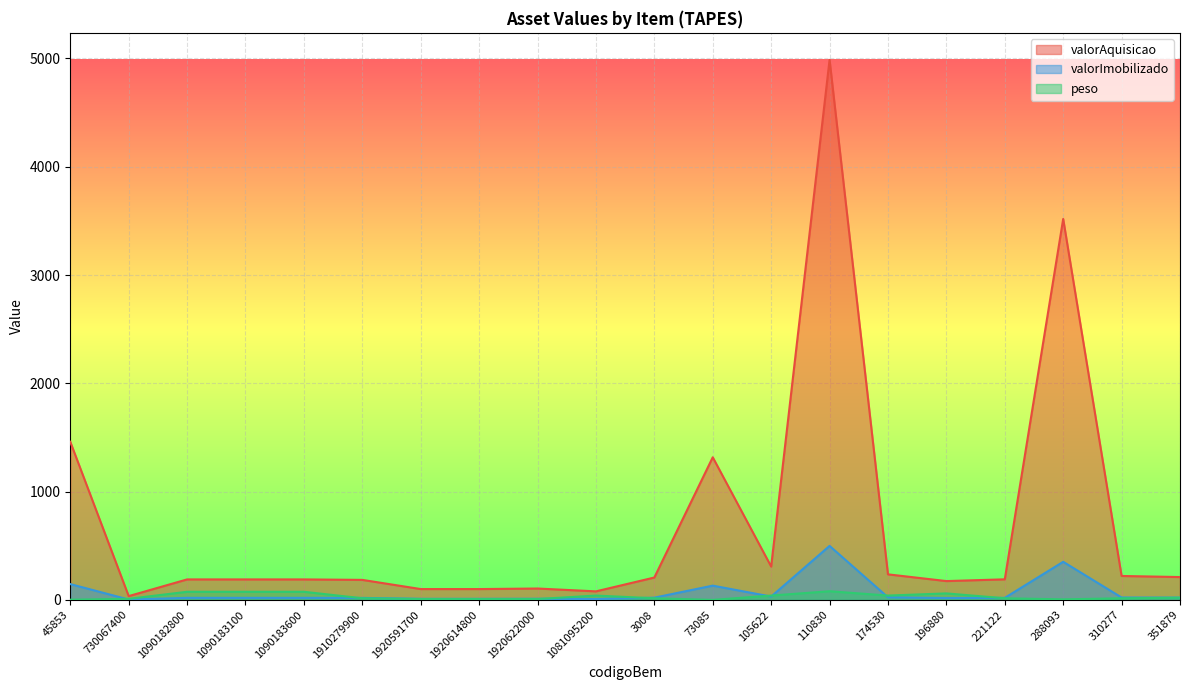

Is the value of valorAquisicao at 1081095200 greater than the value of peso at 730067400?

Yes